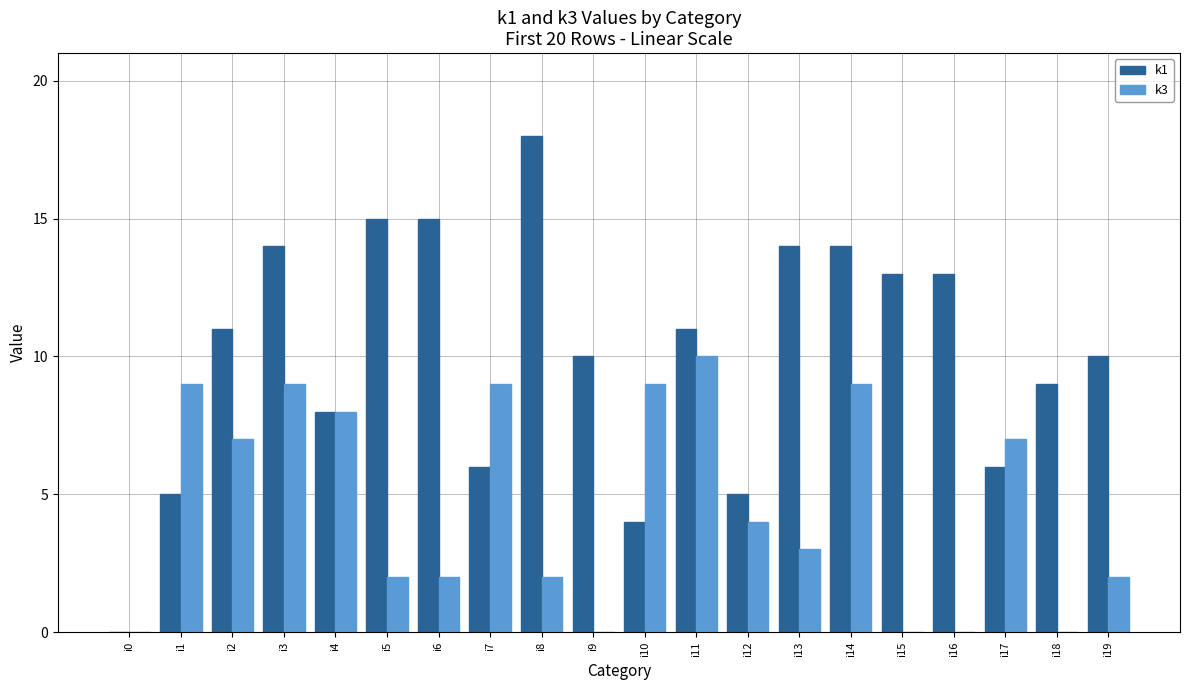

How many distinct data groups are displayed?

2